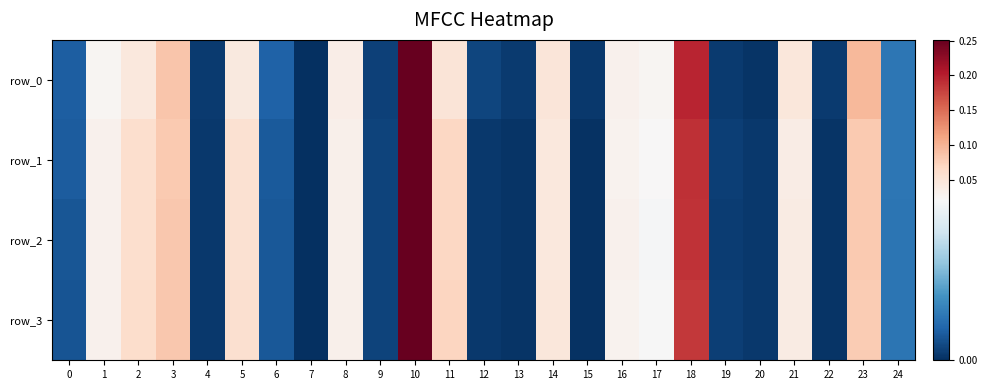

True or false: row_3 has a value of 0.0 at 8.

True